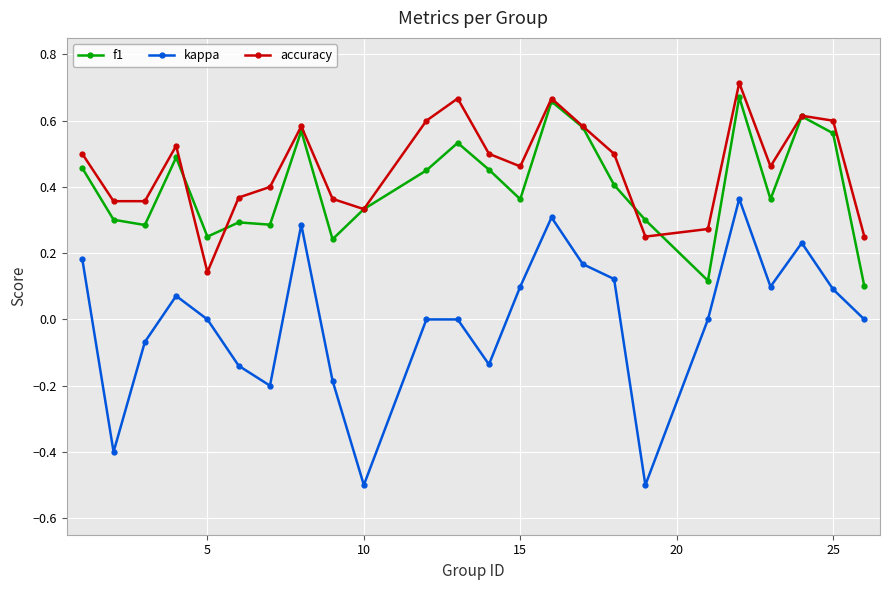

Which series has the widest spread of values?

kappa